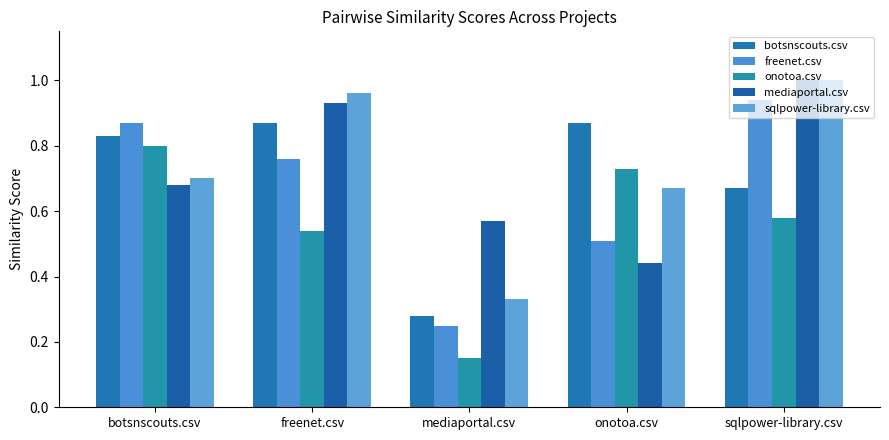

What is the spread (max minus min) of values at sqlpower-library.csv?

0.4